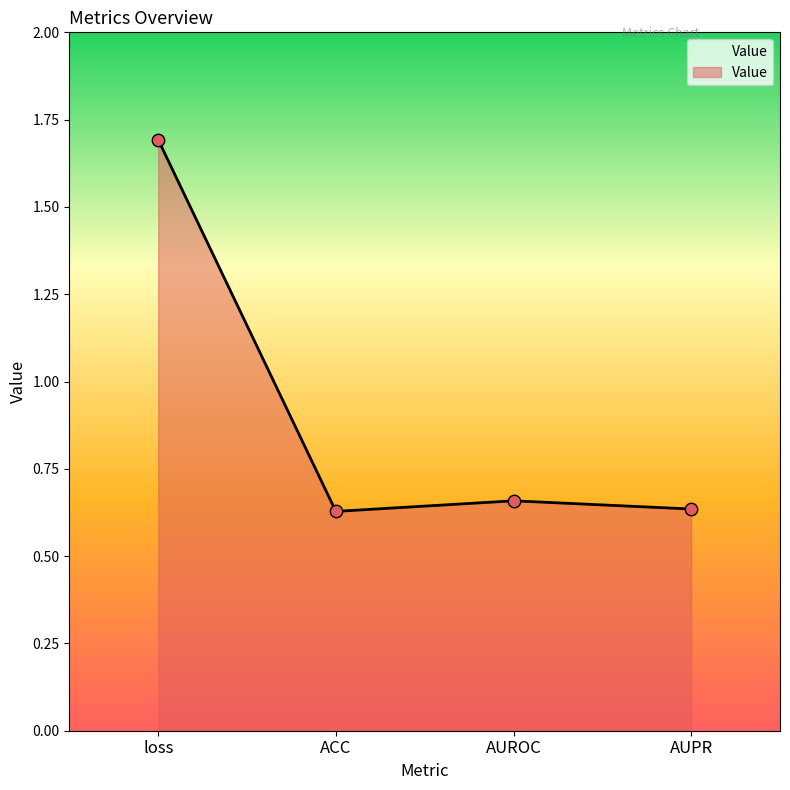

Which has a higher value, loss or AUPR?

loss